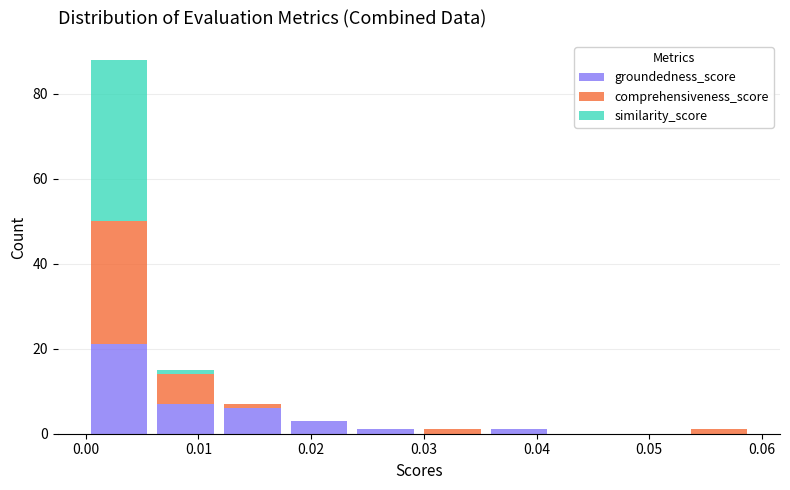

Reading left to right, list every stacked bar in this chart as the range it spans on the x-axis followed by its total height. Neither the bar edges nor the heights are printed on the chart, so give them approximately, as read against the axes.

0.000 to 0.006: 88
0.006 to 0.012: 16
0.012 to 0.018: 8
0.018 to 0.024: 4
0.024 to 0.030: under 2
0.030 to 0.035: under 2
0.035 to 0.041: under 2
0.041 to 0.047: 0
0.047 to 0.053: 0
0.053 to 0.059: under 2